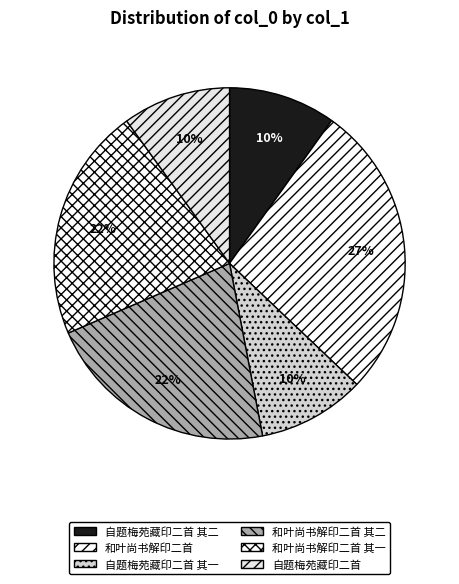

To the nearest percent, what is the average slice percentage?

17%